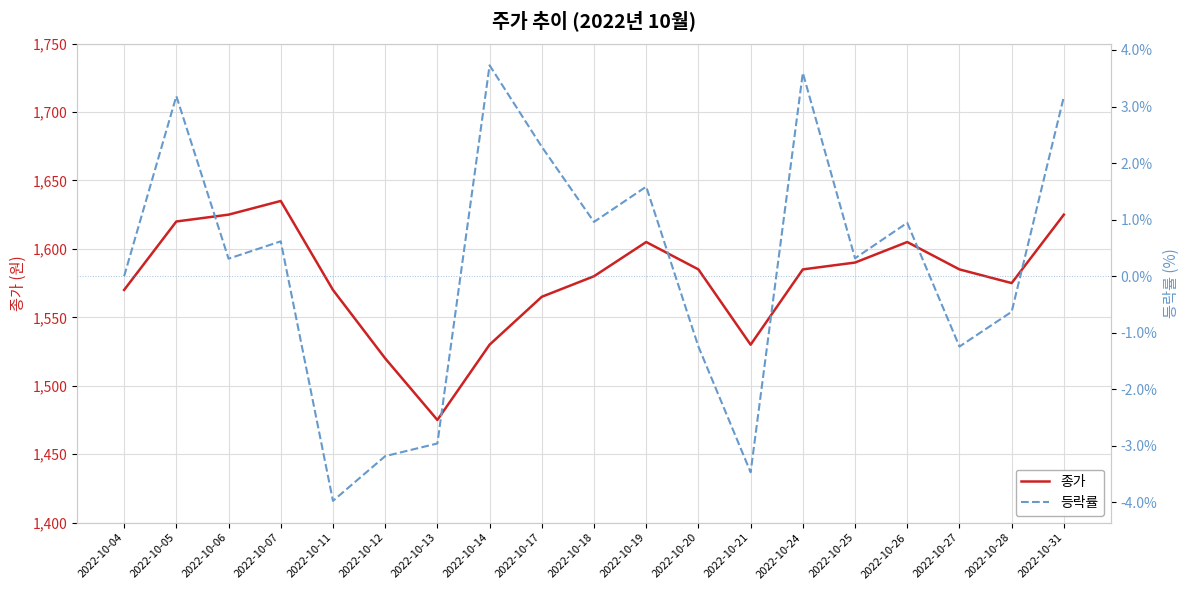

What is the smallest value displayed?

-4.0